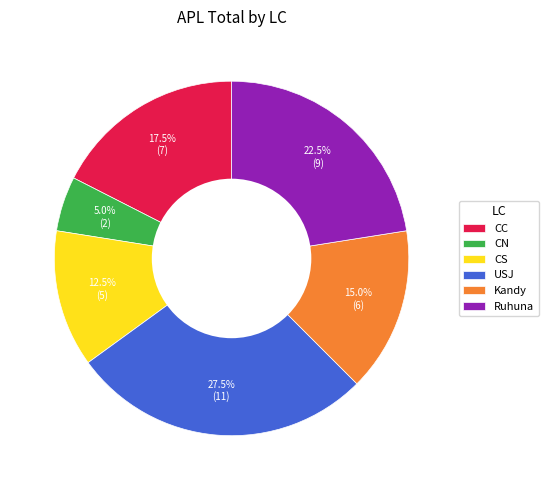

Which category has the smallest portion of the pie?

CN